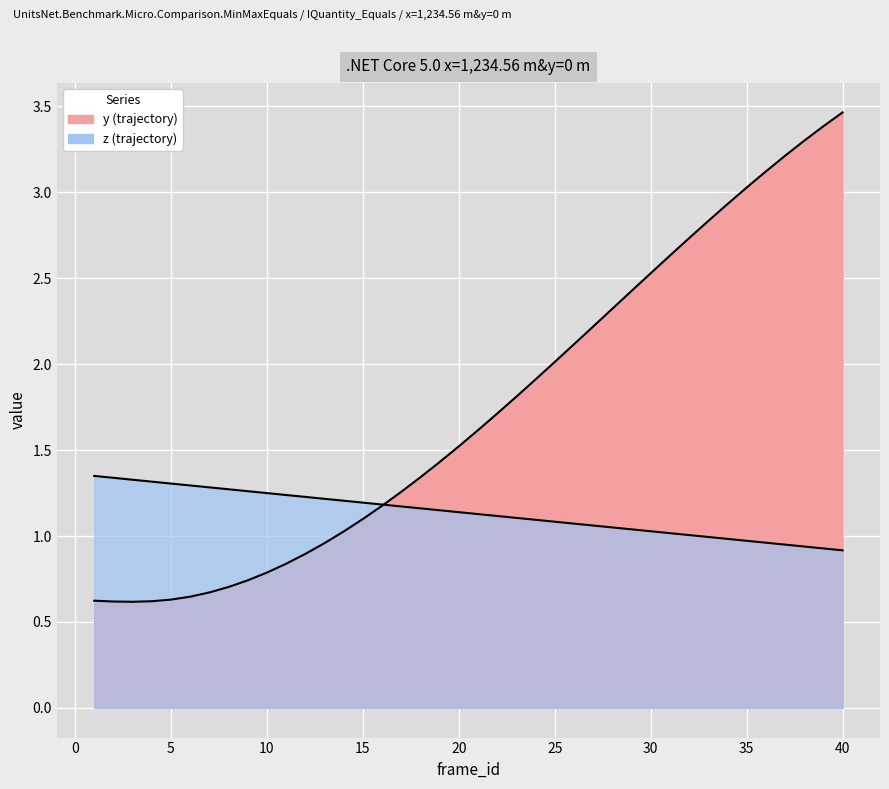

How many categories are shown in the chart?

40